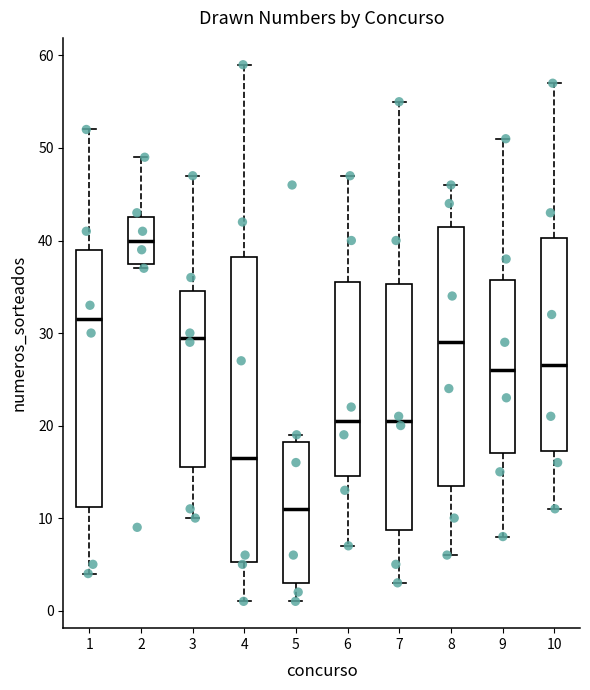

Which box's median line is the highest?

2